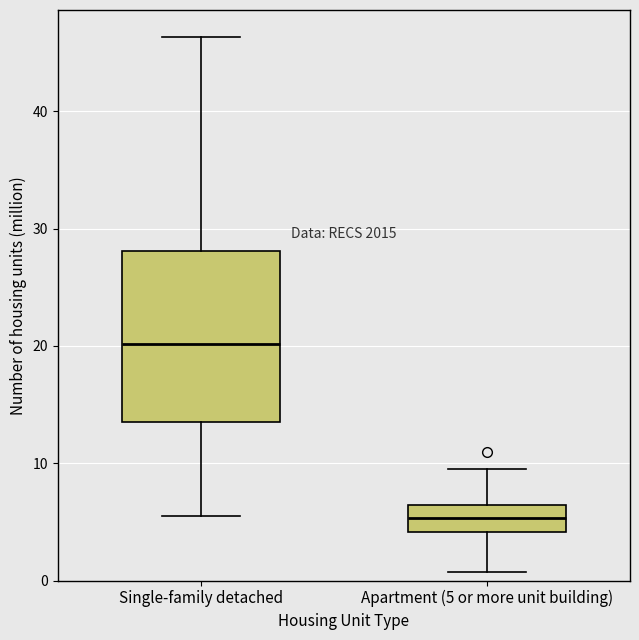

Reading left to right, read every box against the y-axis: the position of its median line, the range the box covers, and the ends of its whiskers. The values are not printed on the chart, so give them approximately, as read against the axis.

Single-family detached: median 20, box 14 to 28, whiskers 6 to 46
Apartment (5 or more unit building): median 5, box 4 to 6, whiskers 1 to 10